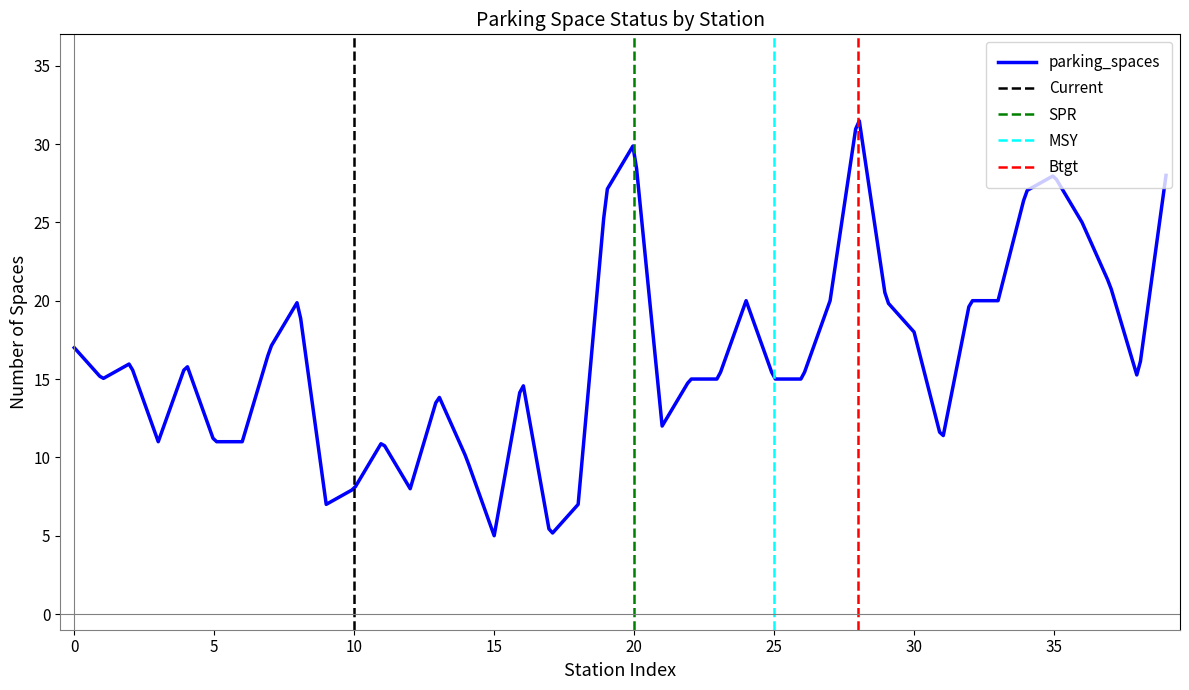

What is the lowest value of the parking_spaces series?

5.0